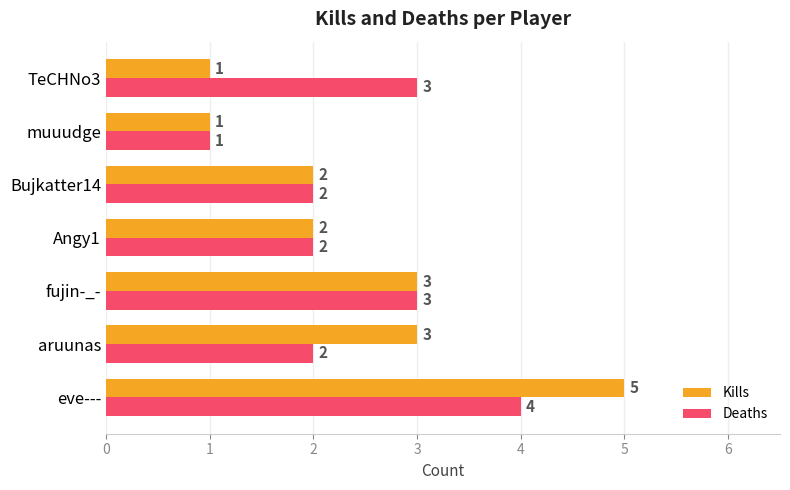

Rank the series by their maximum value, from highest to lowest.

Kills, Deaths